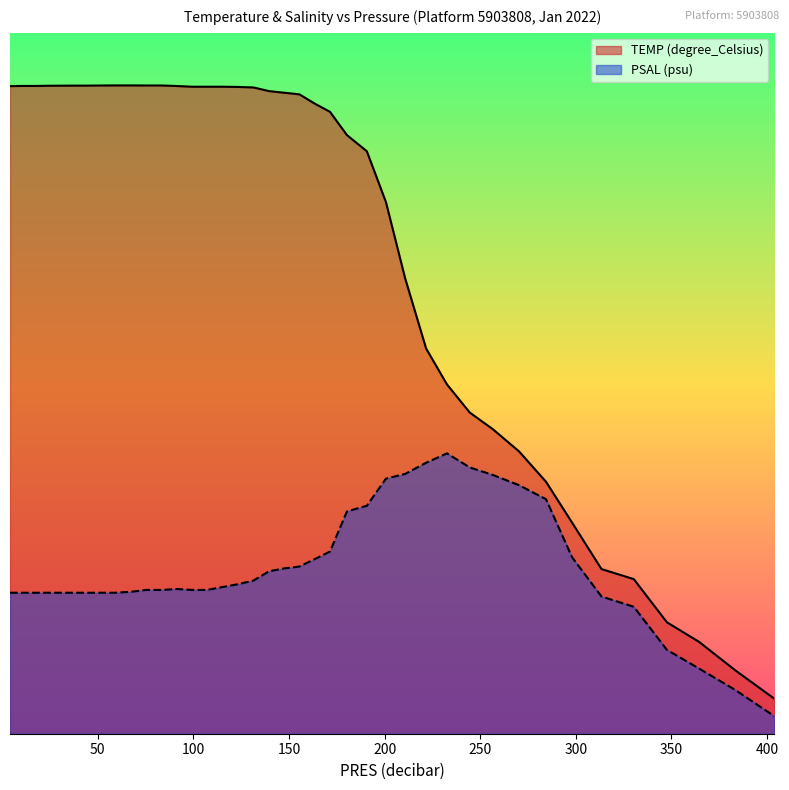

How many lines are shown in the chart?

2